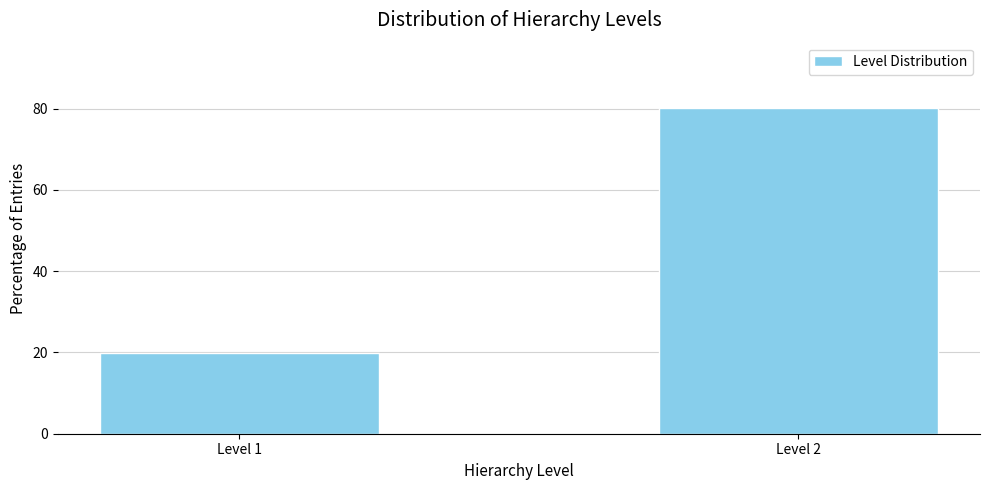

Reading left to right, what are all the values shown in this chart?

19.8	80.2